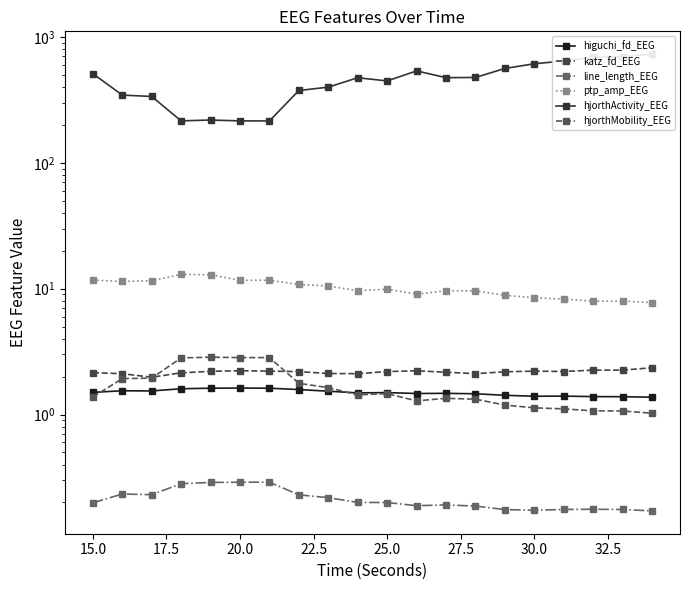

What is the average value of the higuchi_fd_EEG series?

1.5